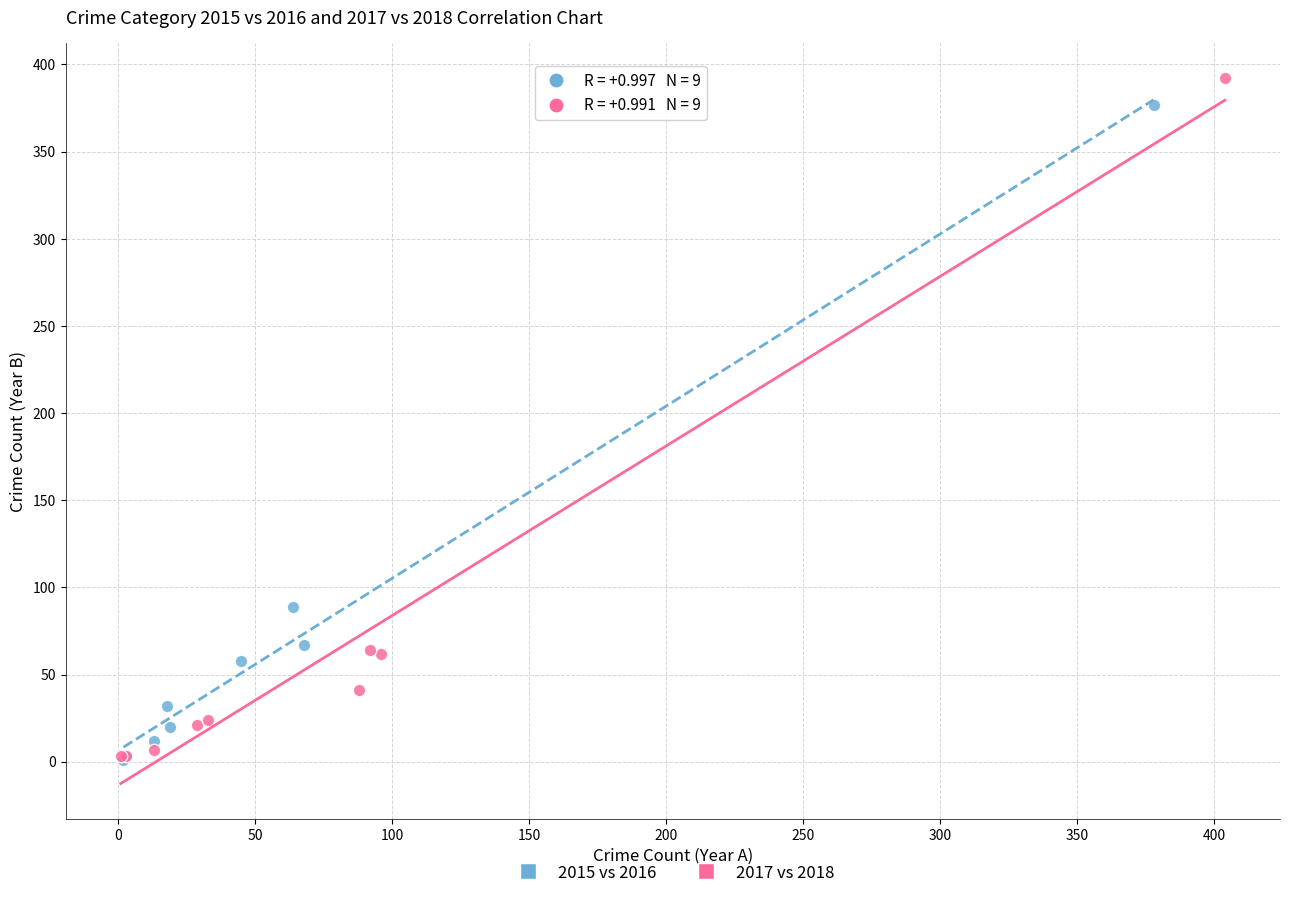

Which series has the largest Y range (max minus min)?

2017 vs 2018